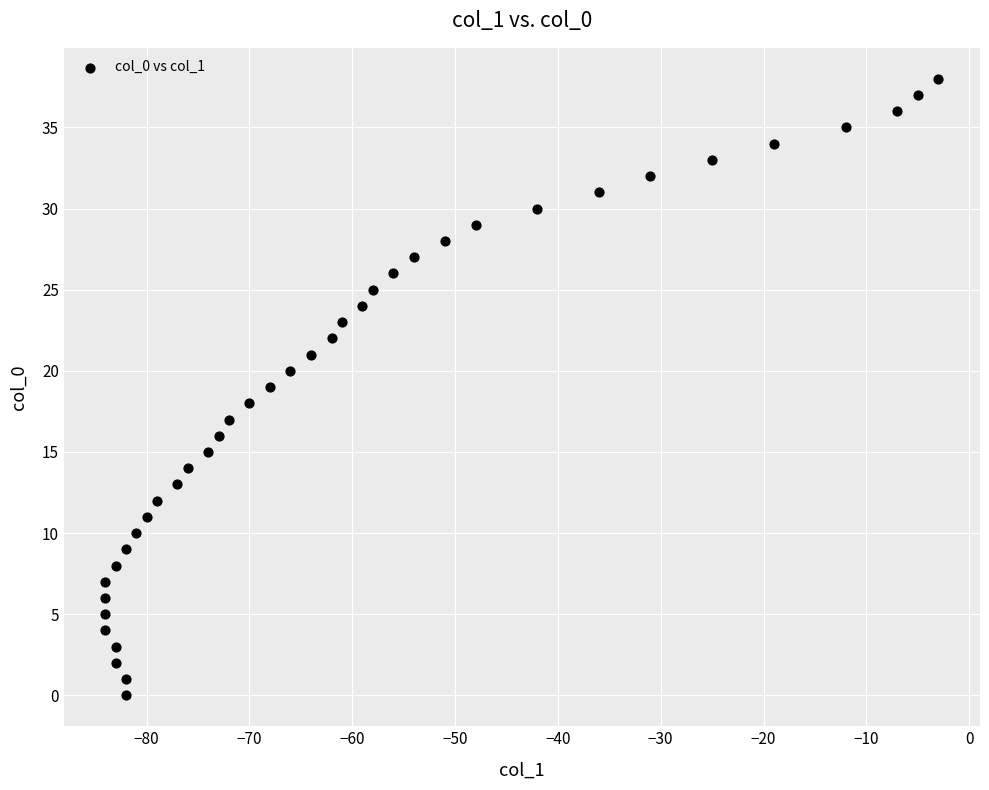

What is the range of X values (max minus min)?

81